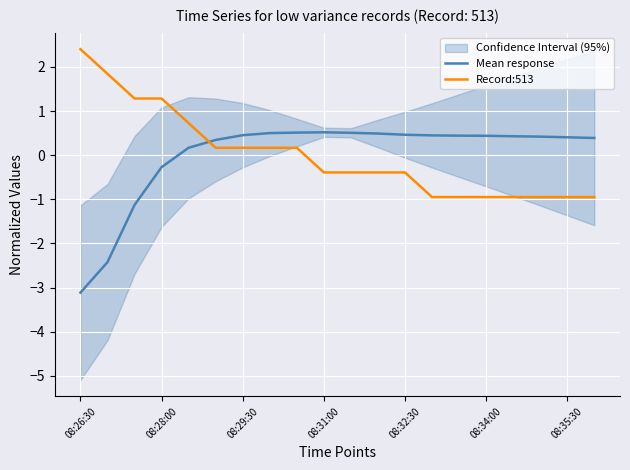

True or false: Mean response and Record:513 intersect in this chart.

True